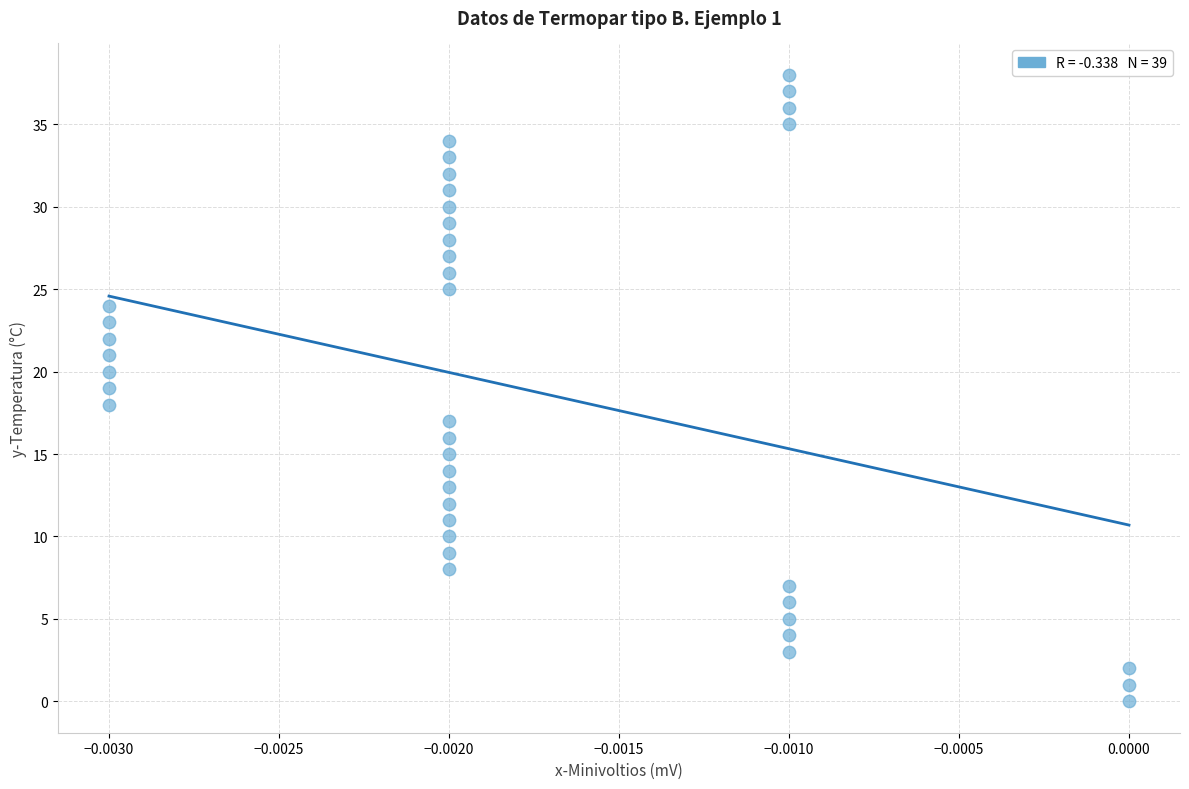

What is the range of Y values (max minus min)?

38